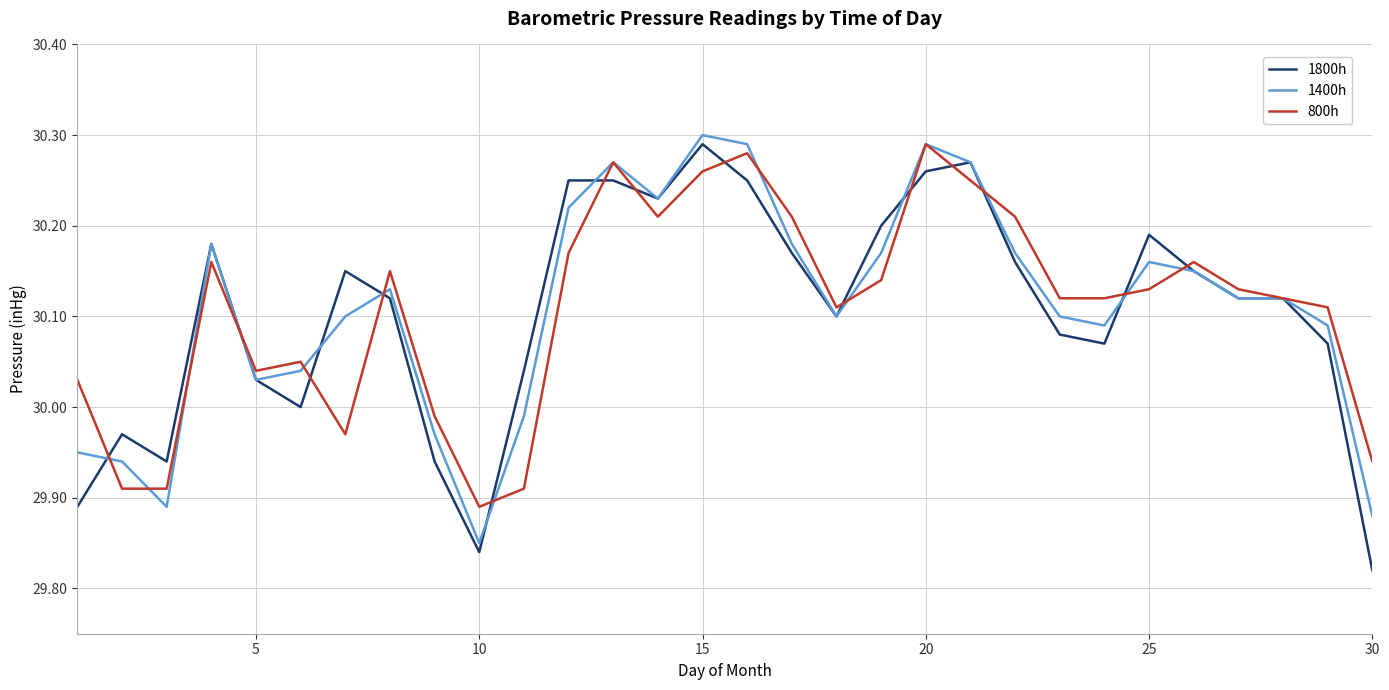

What is the sum of all 800h values?

903.2